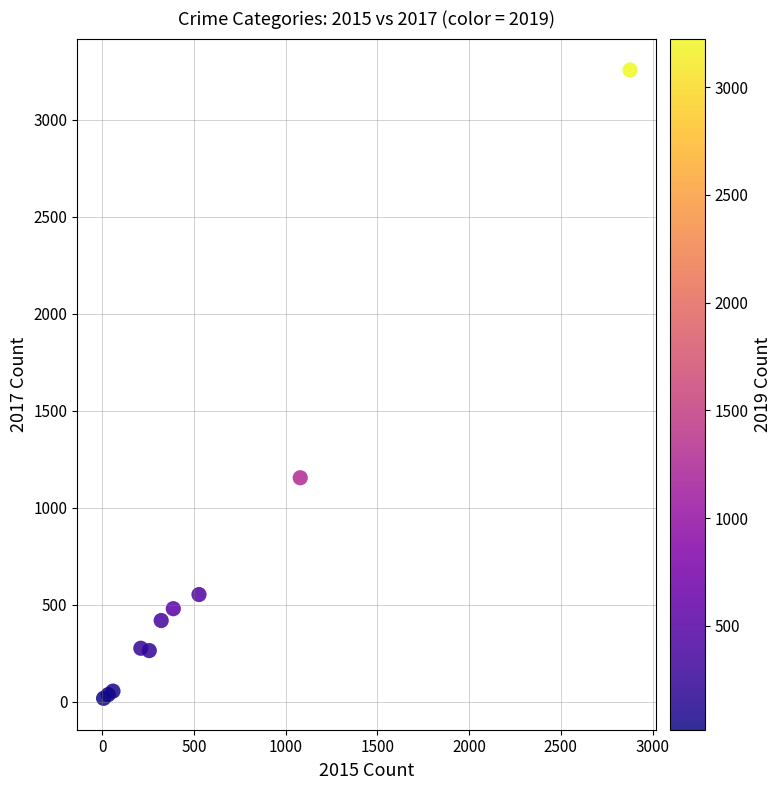

What Y value in the scatter plot is closest to 1637?

1155